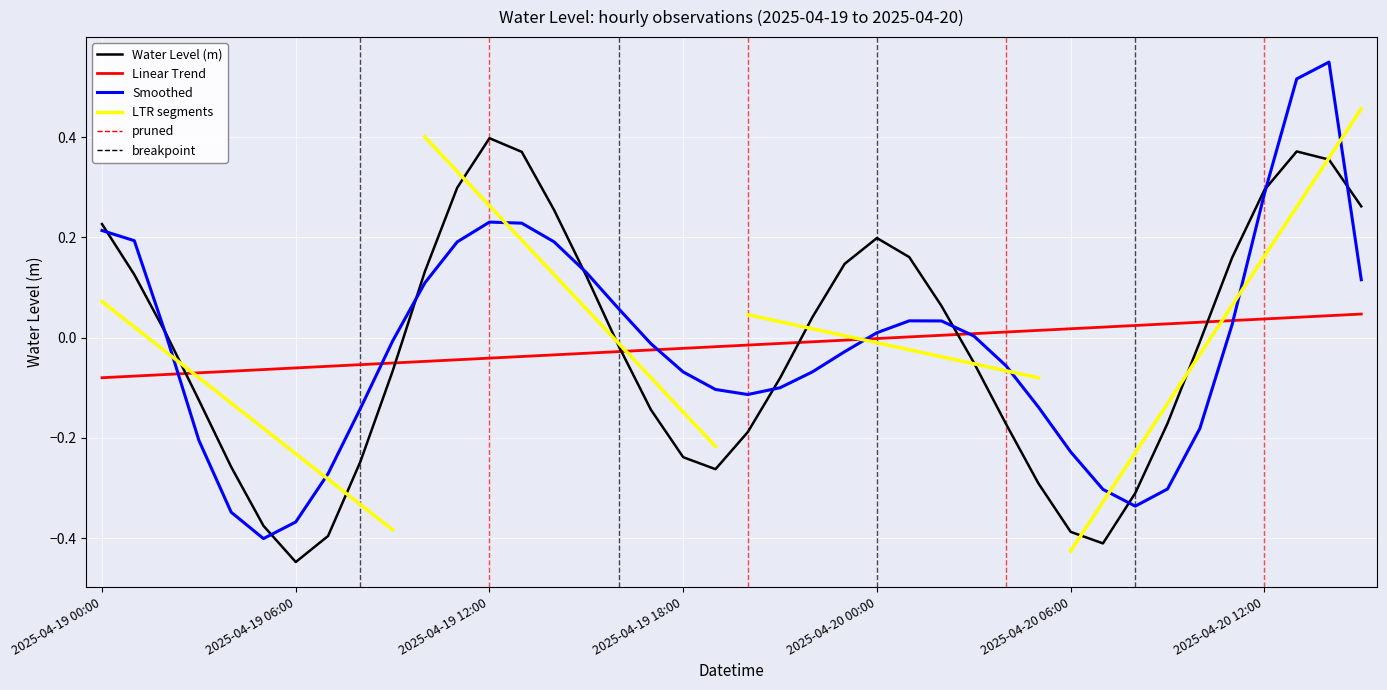

What is the difference between the values at 2025-04-20 07:00 and 2025-04-19 16:00?

0.4